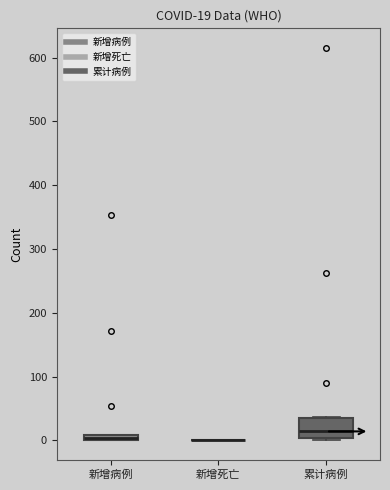

Comparing the boxes themselves (not the whiskers), which one is the tallest?

累计病例